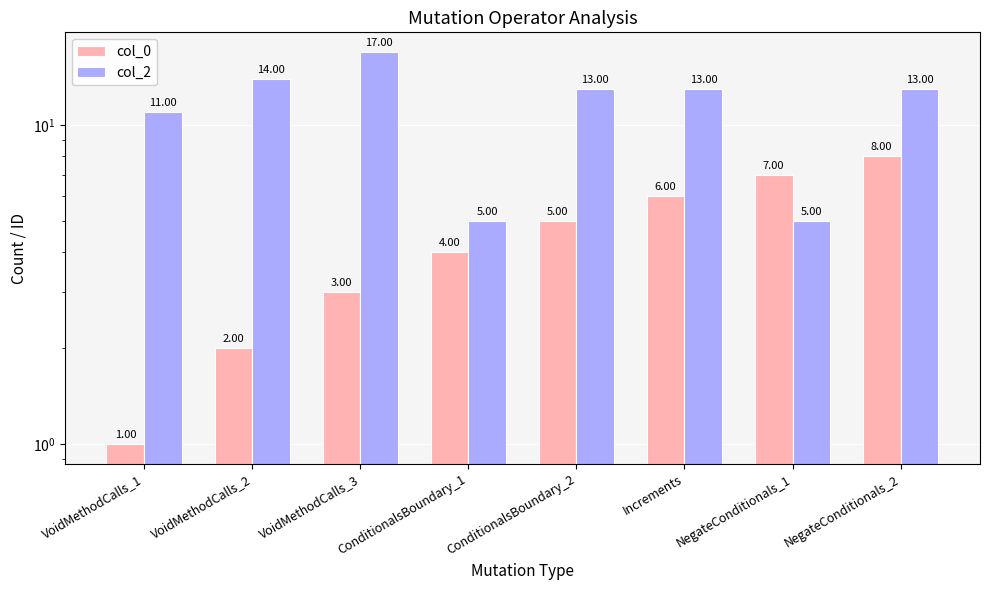

What is the difference between the second highest and second lowest values in the col_0 series?

5